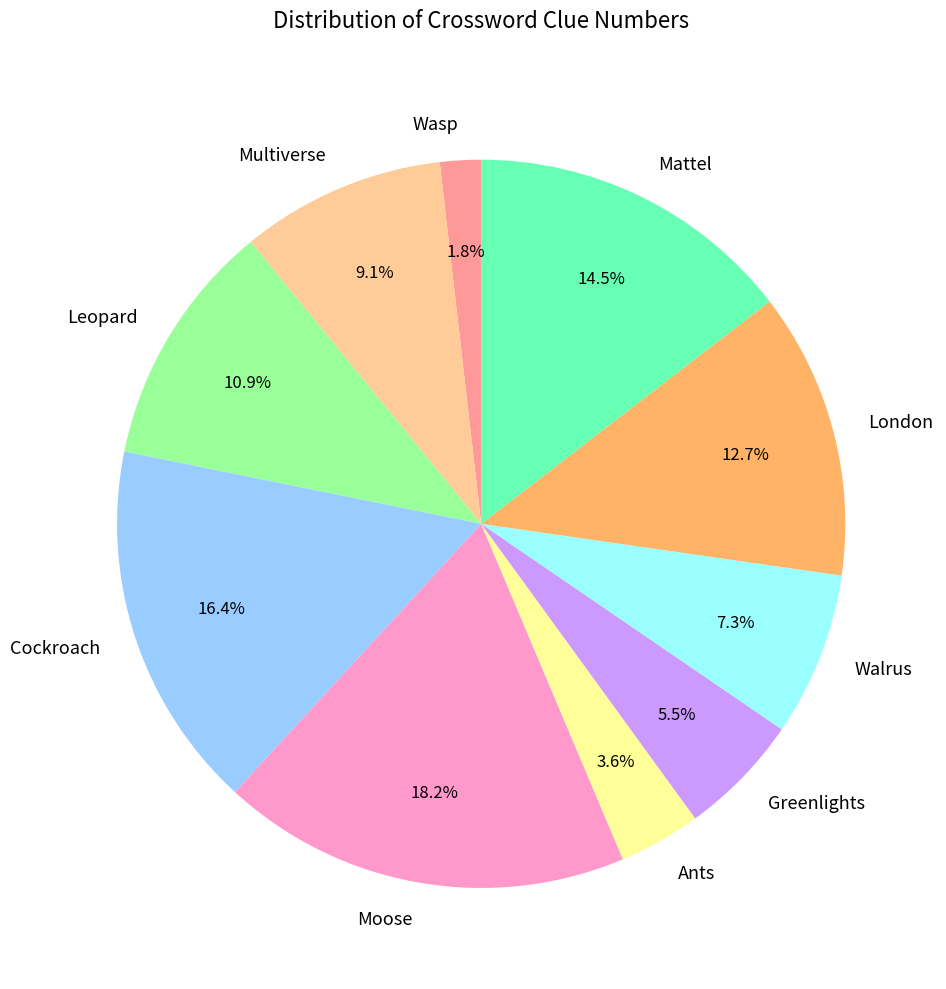

To the nearest percent, what is the difference between the Mattel and London slice percentages?

2%